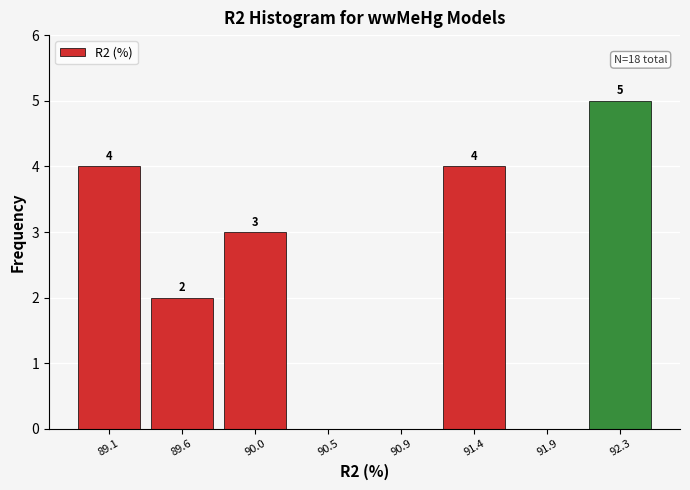

Reading right to left, extract all data points from this chart.

92.3=5	91.9=0	91.4=4	90.9=0	90.5=0	90.0=3	89.6=2	89.1=4